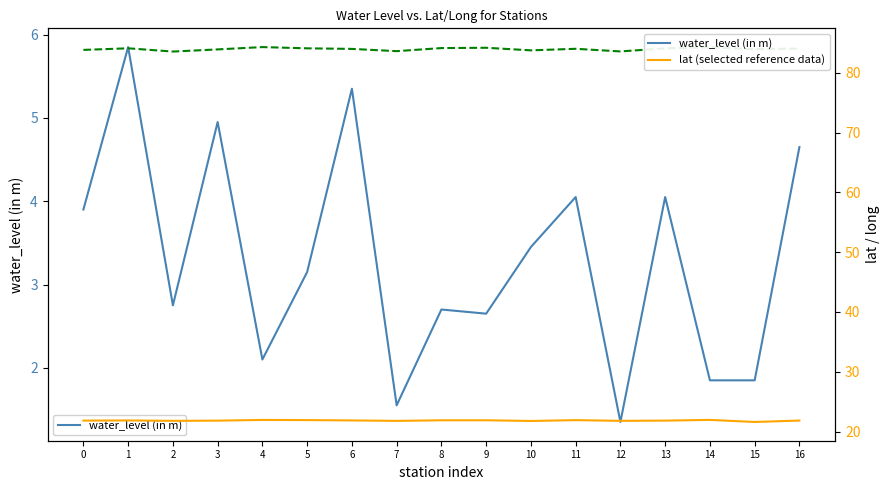

True or false: long and water_level (in m) intersect in this chart.

False